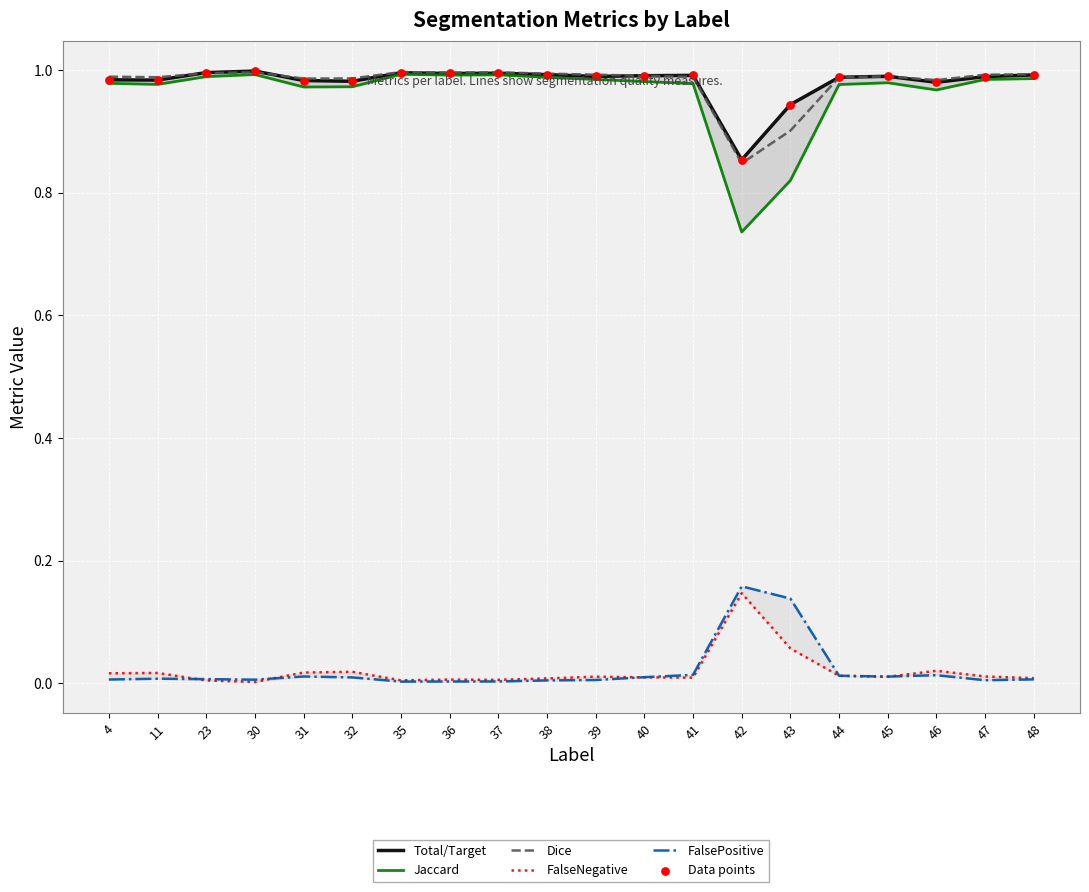

What is the total value across all series at 36?

4.0